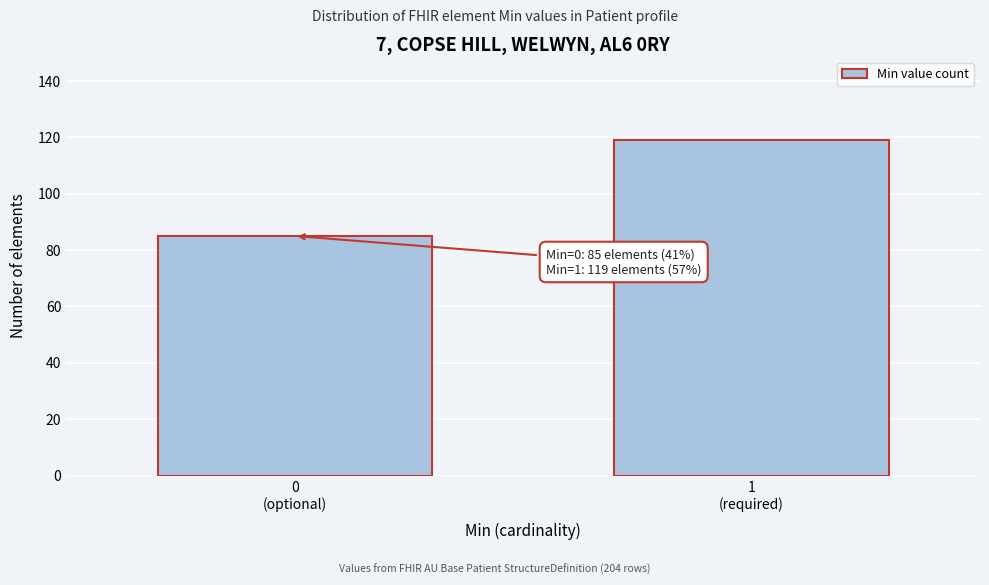

Reading right to left, transcribe all the data shown in this chart.

119	85